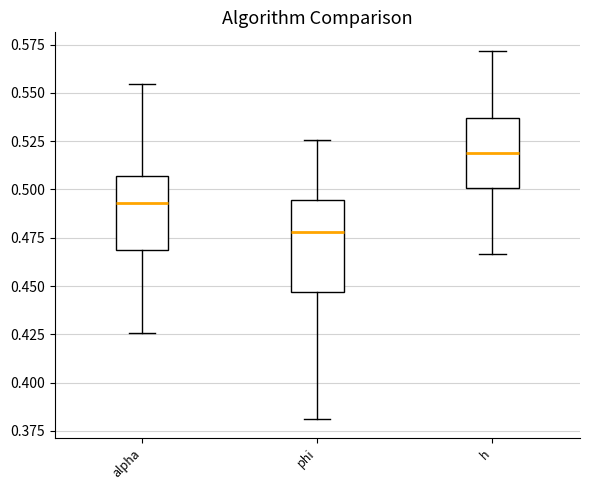

Reading left to right, transcribe this box plot: for each box, give where its median line is, the range the box spans, and where its two whiskers end, as read against the y-axis. The values are not printed on the chart, so give them approximately, as read against the axis.

alpha: median 0.495, box 0.470 to 0.505, whiskers 0.425 to 0.555
phi: median 0.480, box 0.445 to 0.495, whiskers 0.380 to 0.525
h: median 0.520, box 0.500 to 0.535, whiskers 0.465 to 0.570